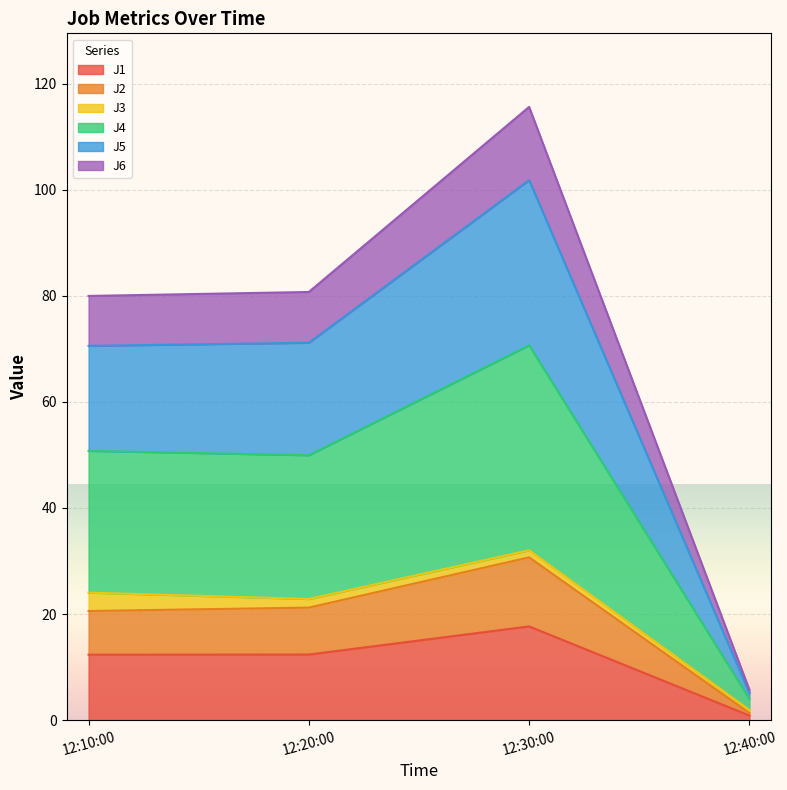

At which label does J1 reach its minimum?

12:40:00